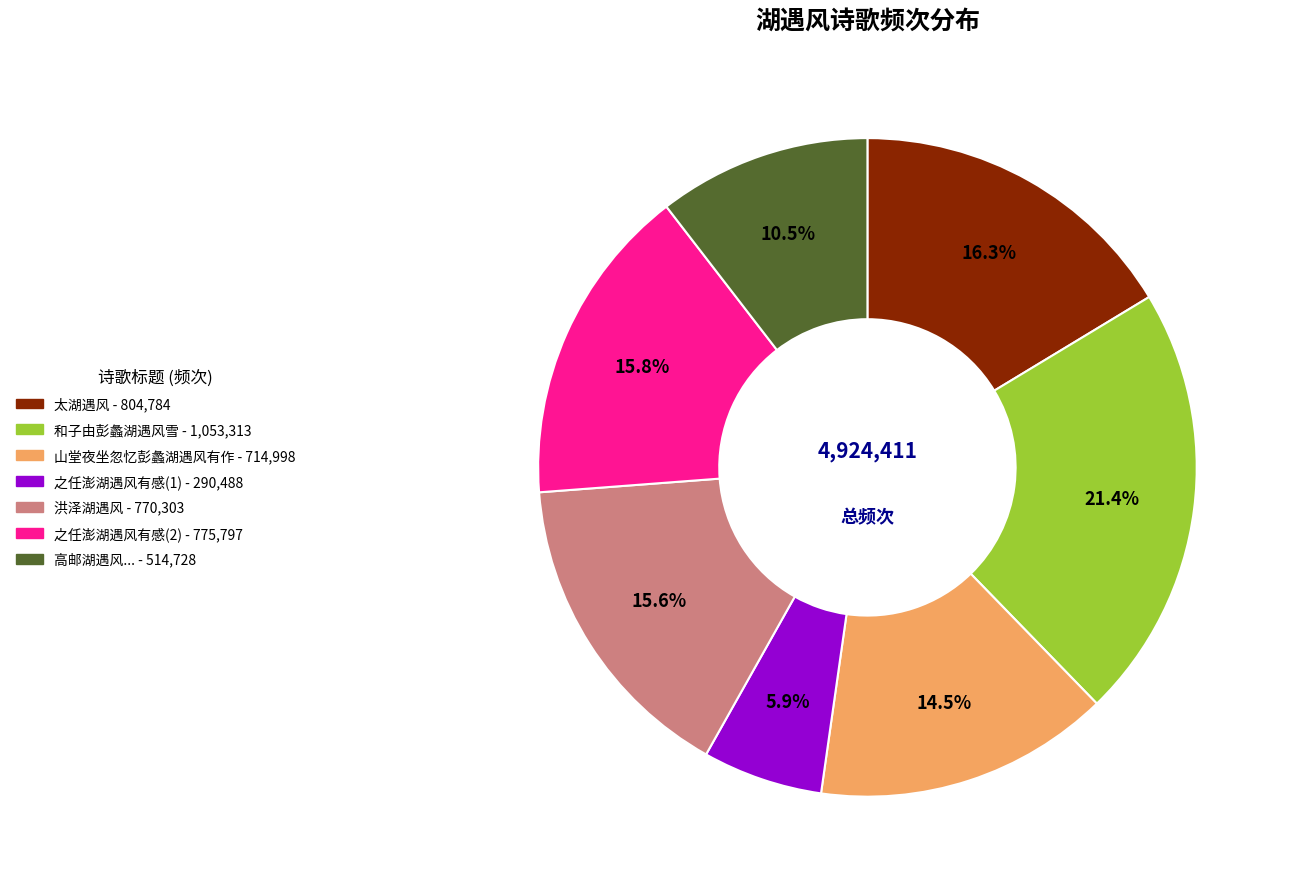

Is there any slice that represents more than half of the pie?

No